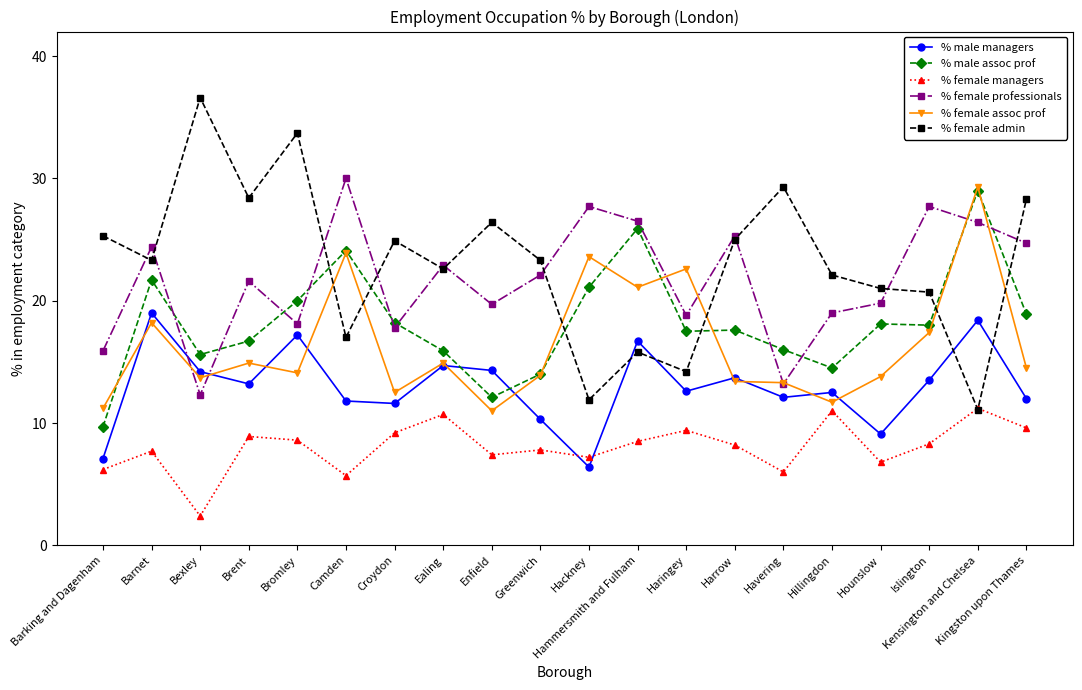

True or false: % female managers and % female professionals cross at least once.

False